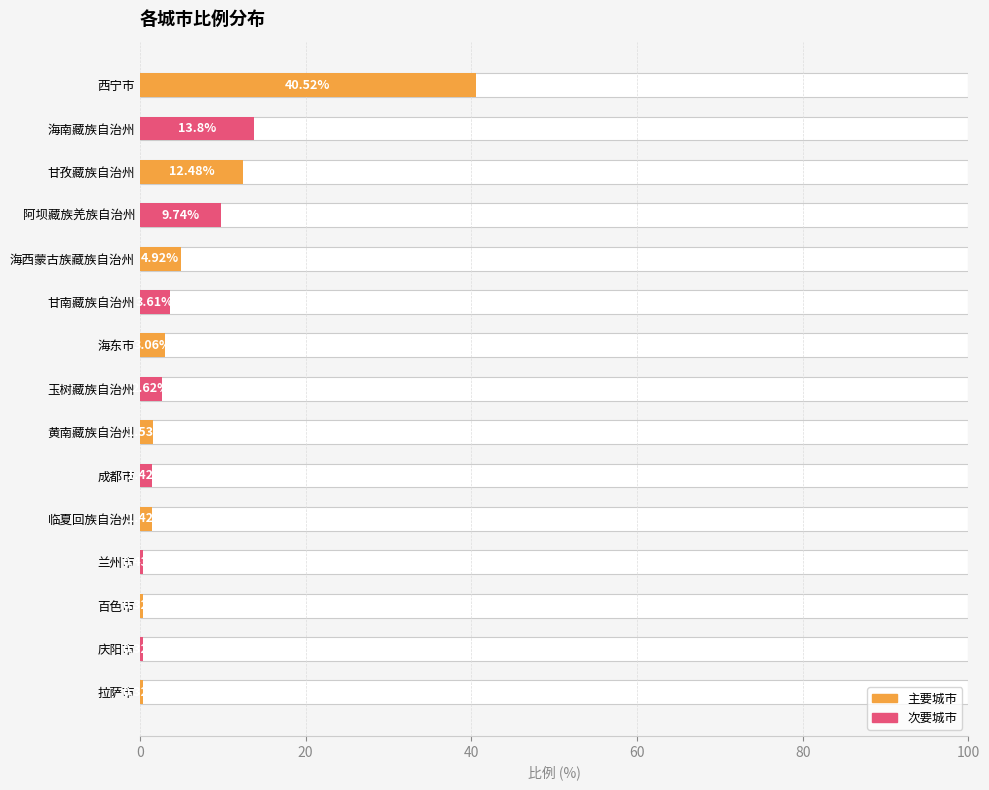

Count the number of data series in this chart.

1